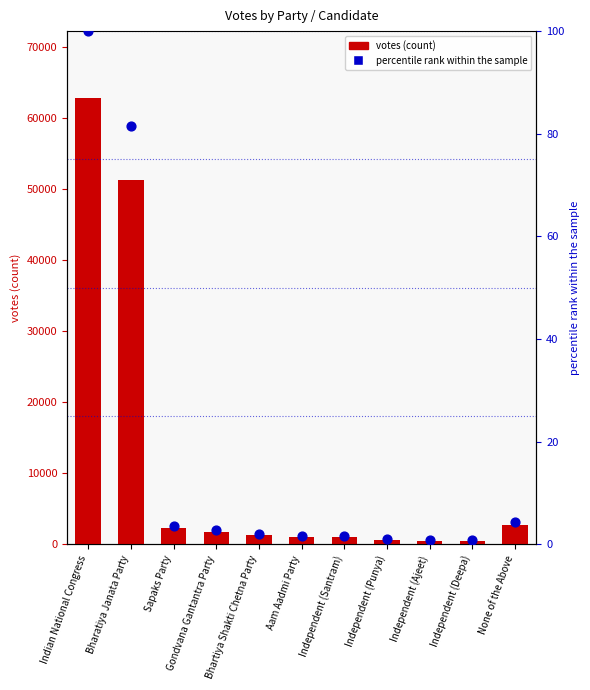

At how many categories does at least one series exceed 25754?

2